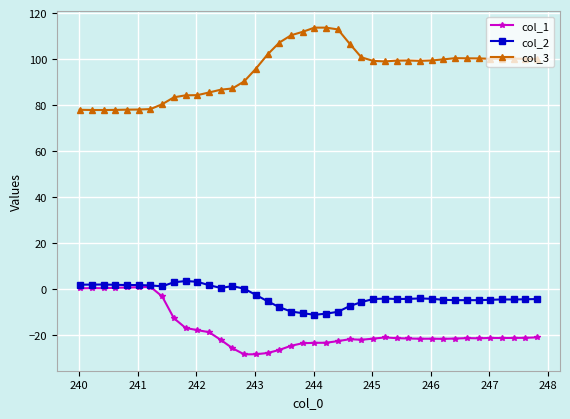

True or false: col_1 has more than 1 points higher than both neighbors.

True